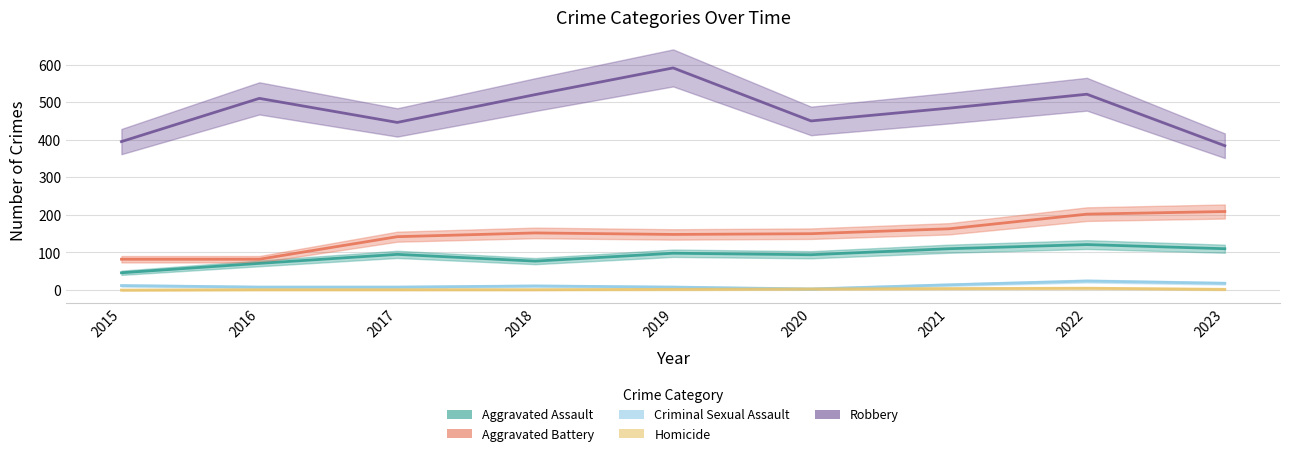

How many data points in Aggravated Battery are above 150?

4